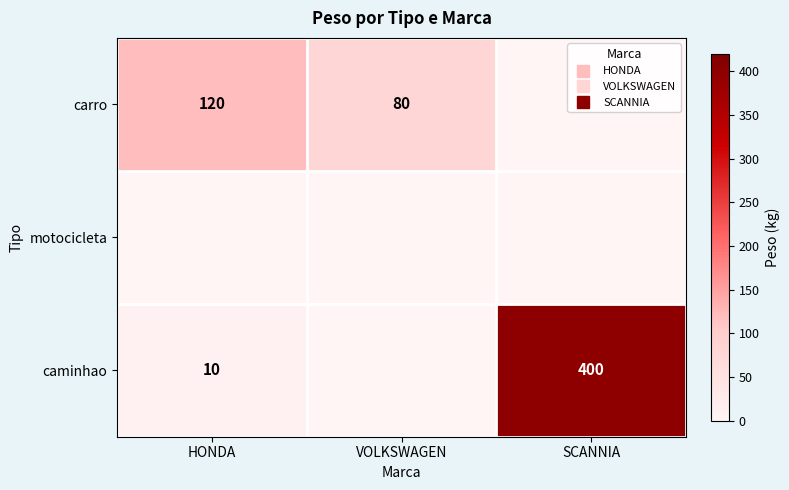

Is the value of caminhao at VOLKSWAGEN greater than the value of motocicleta at HONDA?

No